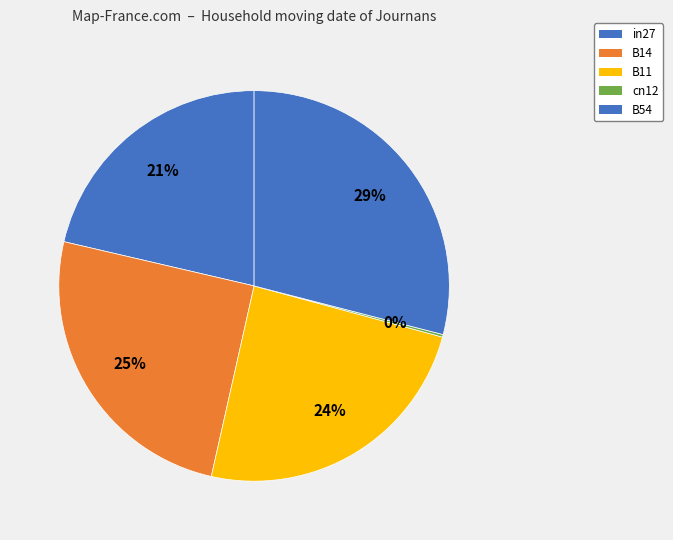

Does B54 account for over 50% of the chart?

No